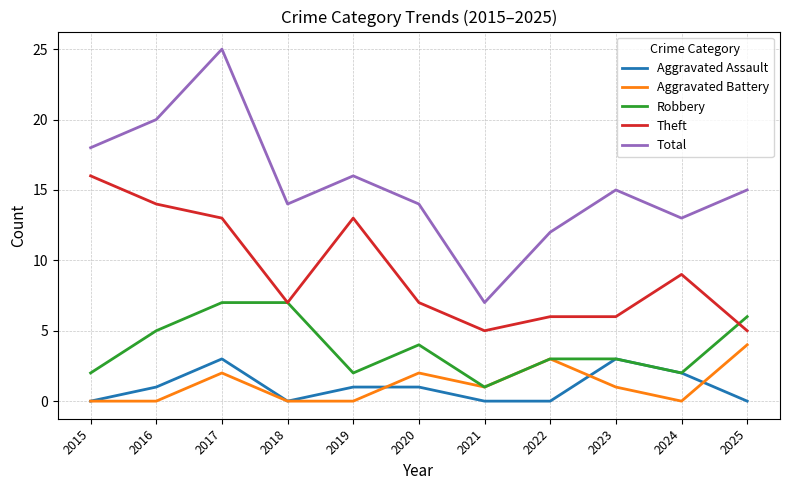

Is the value of Aggravated Battery at 2023 greater than the value of Aggravated Assault at 2025?

Yes